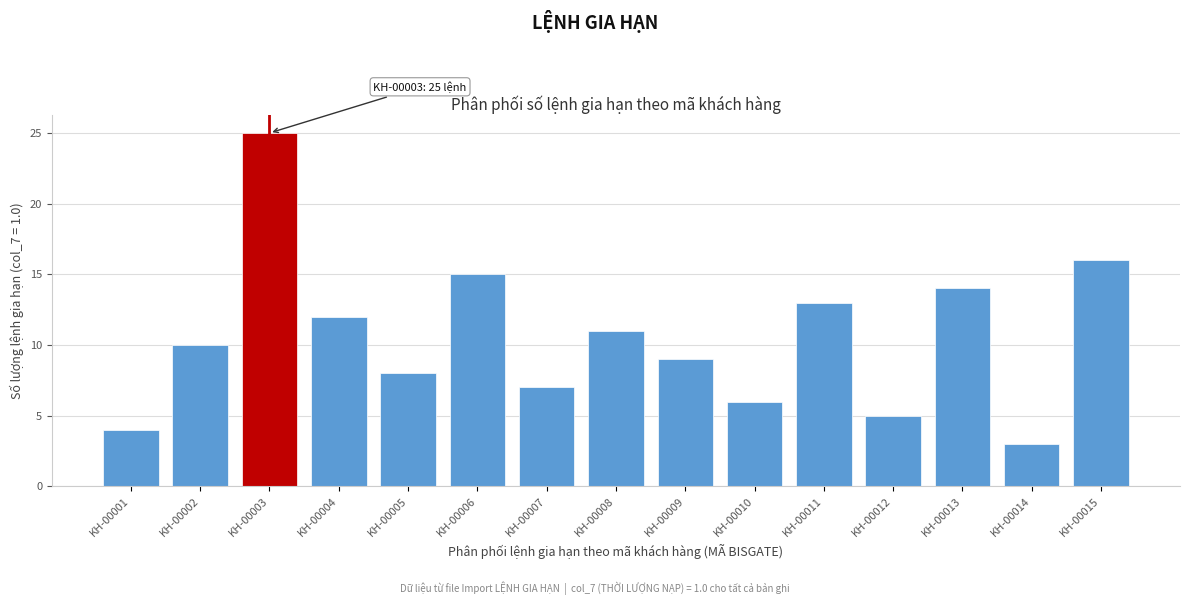

Reading right to left, extract all data points from this chart.

16	3	14	5	13	6	9	11	7	15	8	12	25	10	4